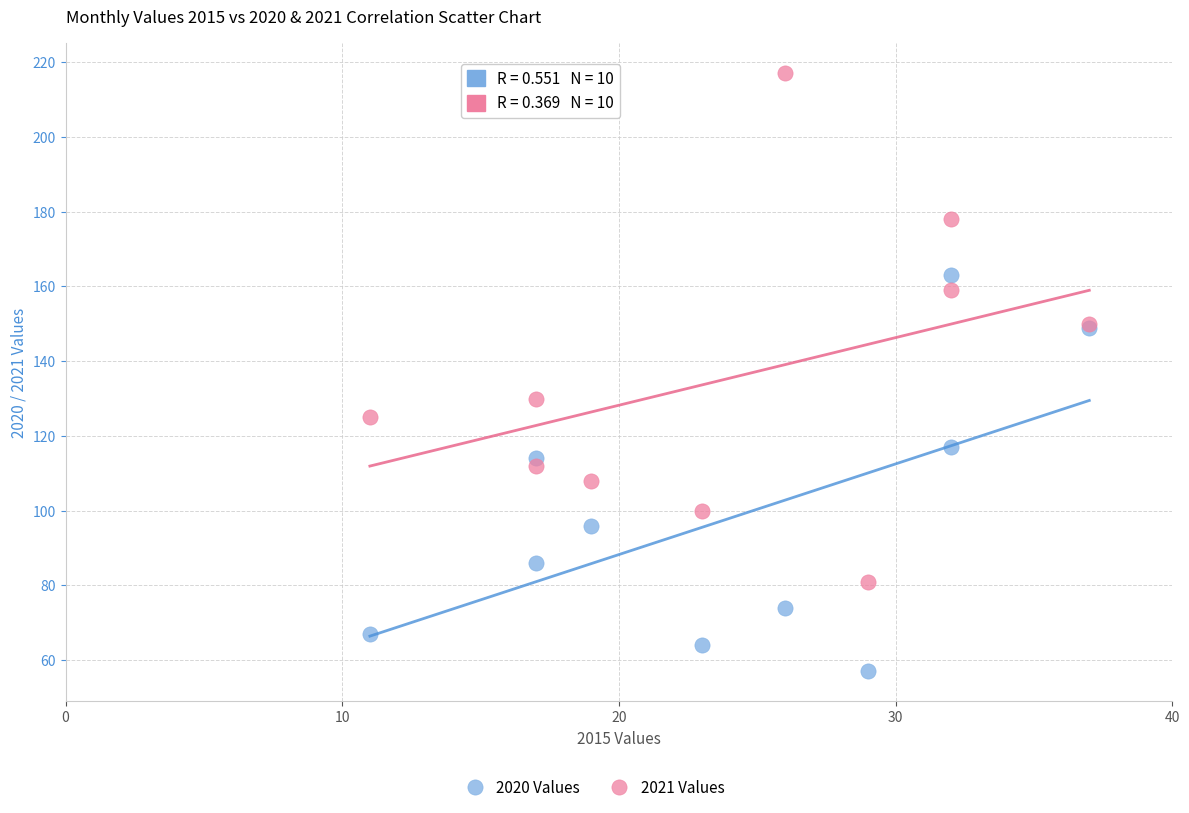

What is the X range (max minus min) for the scatter plot?

26